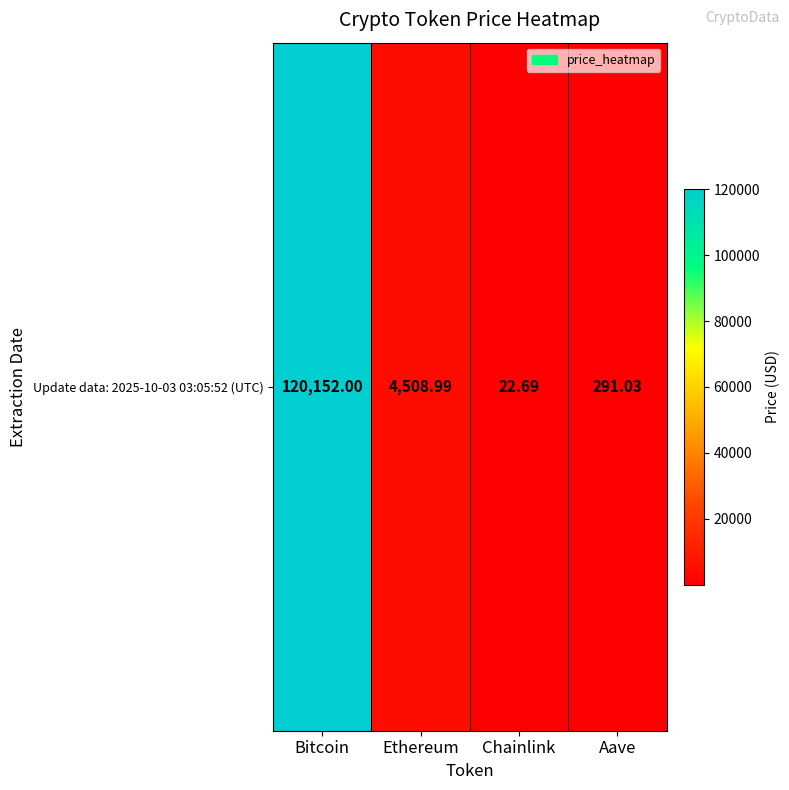

At which category does the chart reach its minimum across all series?

Chainlink